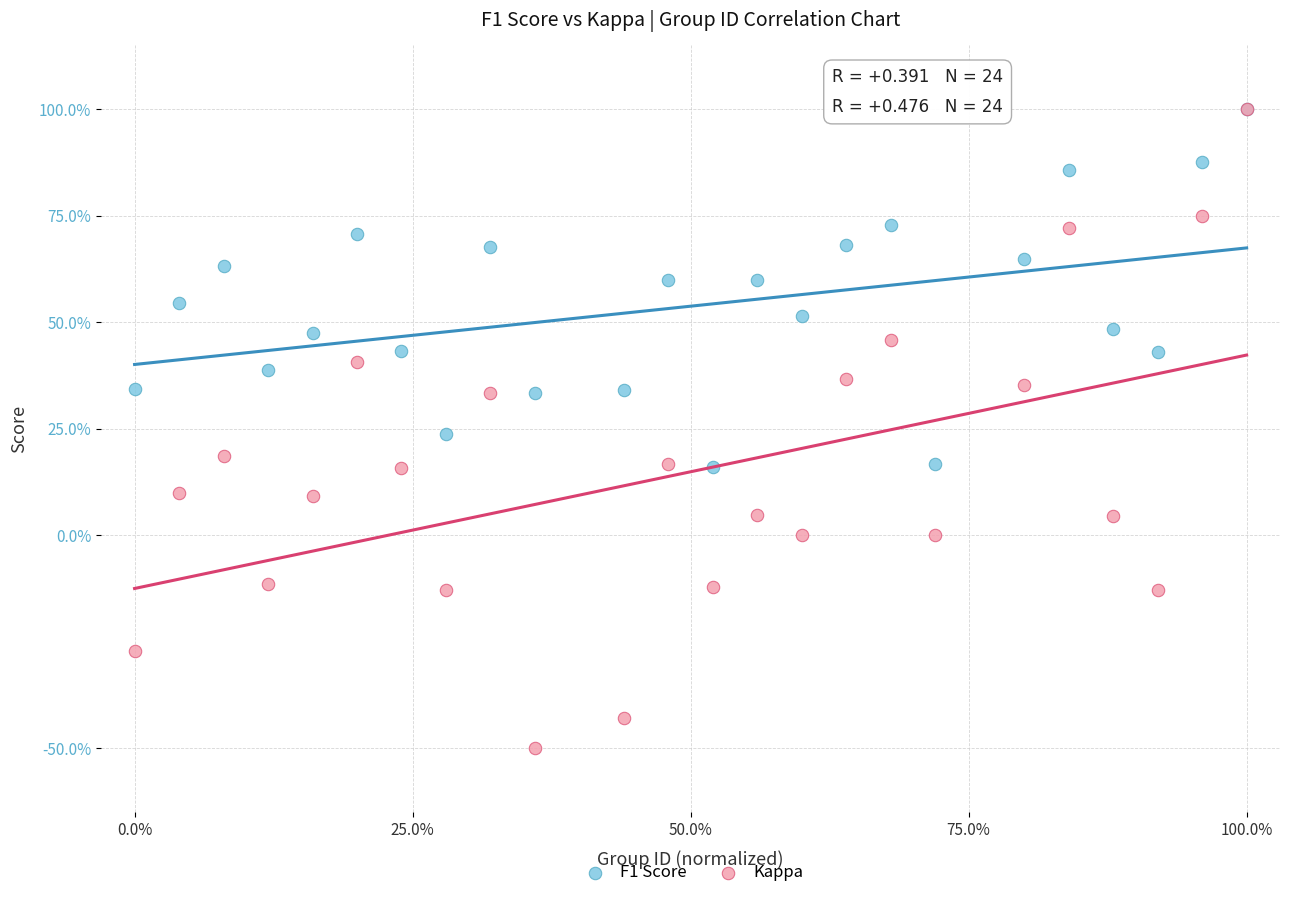

Which series has the widest spread of Y values?

Kappa